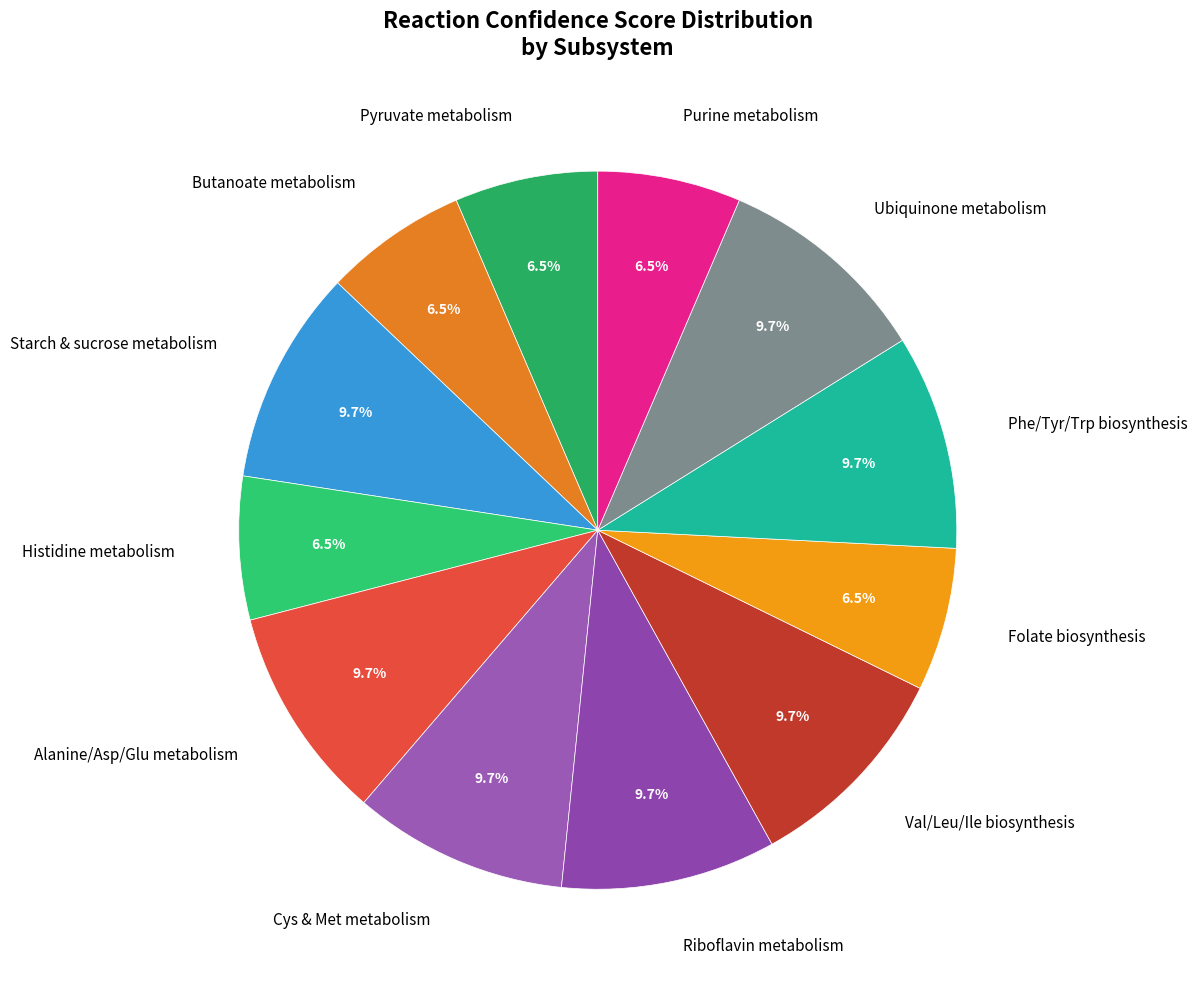

Is there a majority slice in this chart?

No